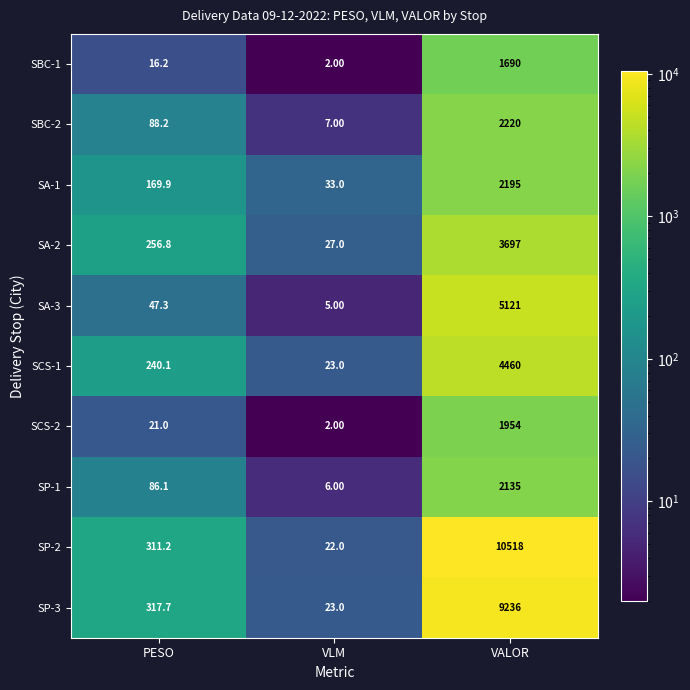

Where is SCS-2 nearest to the value 978?

PESO